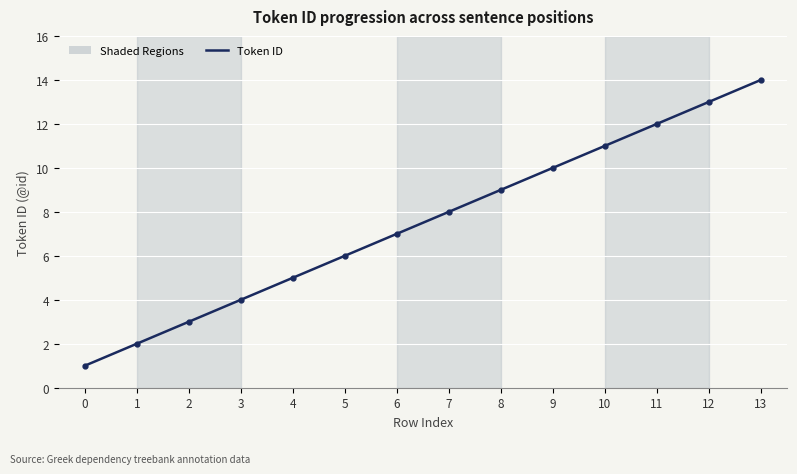

Is it true that the value at 3 is 2?

False